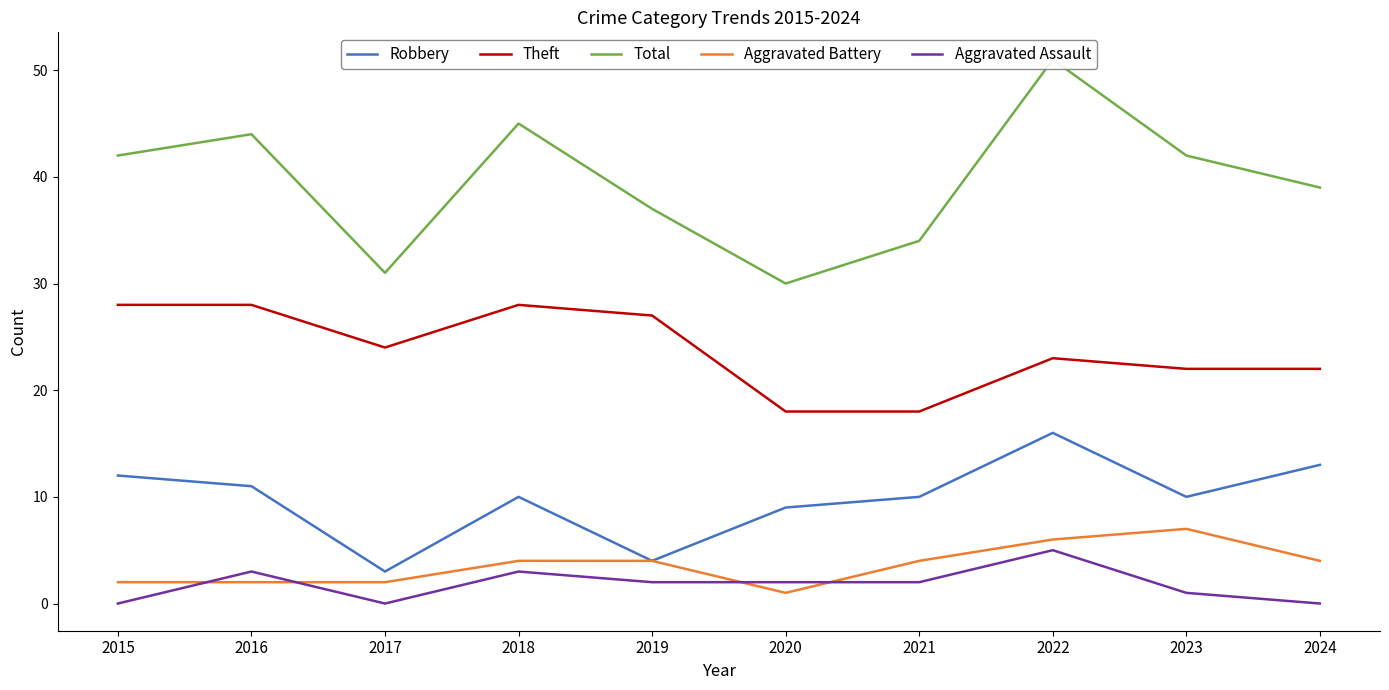

The Aggravated Battery series shows 0 at 2015. True or false?

False